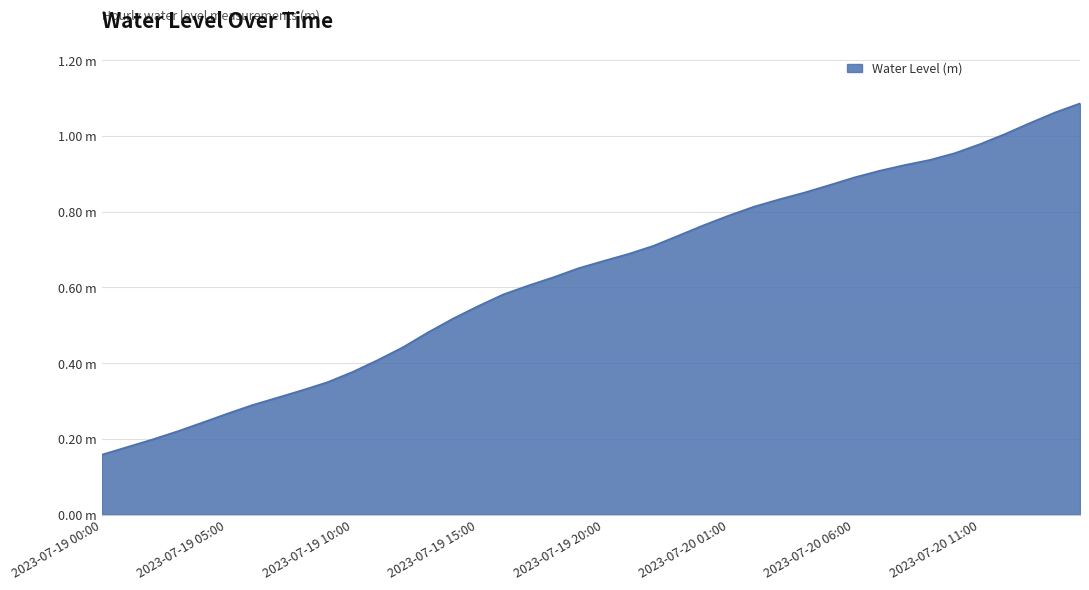

Is this an area chart (filled region under the line)?

Yes